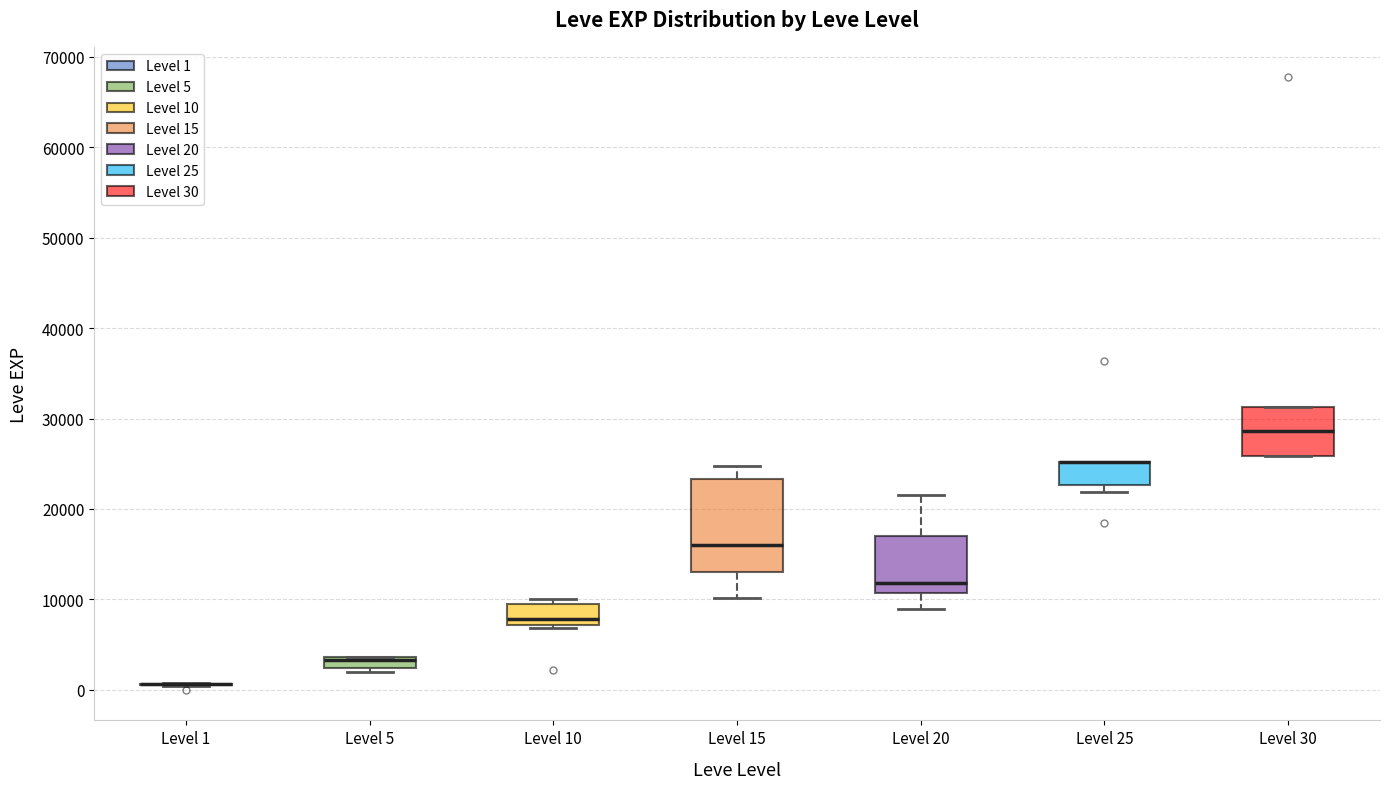

Which box is the tallest, from its lower edge to its upper edge?

Level 15